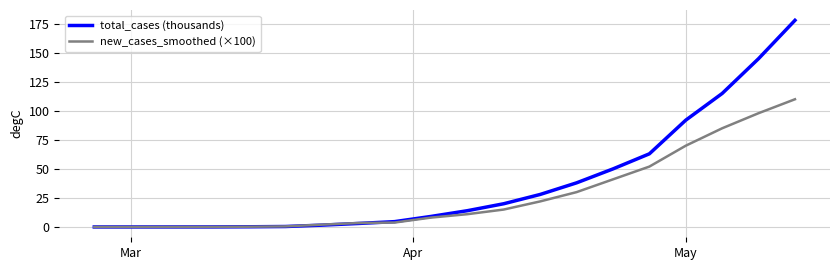

Rank the series by their average value, from lowest to highest.

new_cases_smoothed (×100), total_cases (thousands)